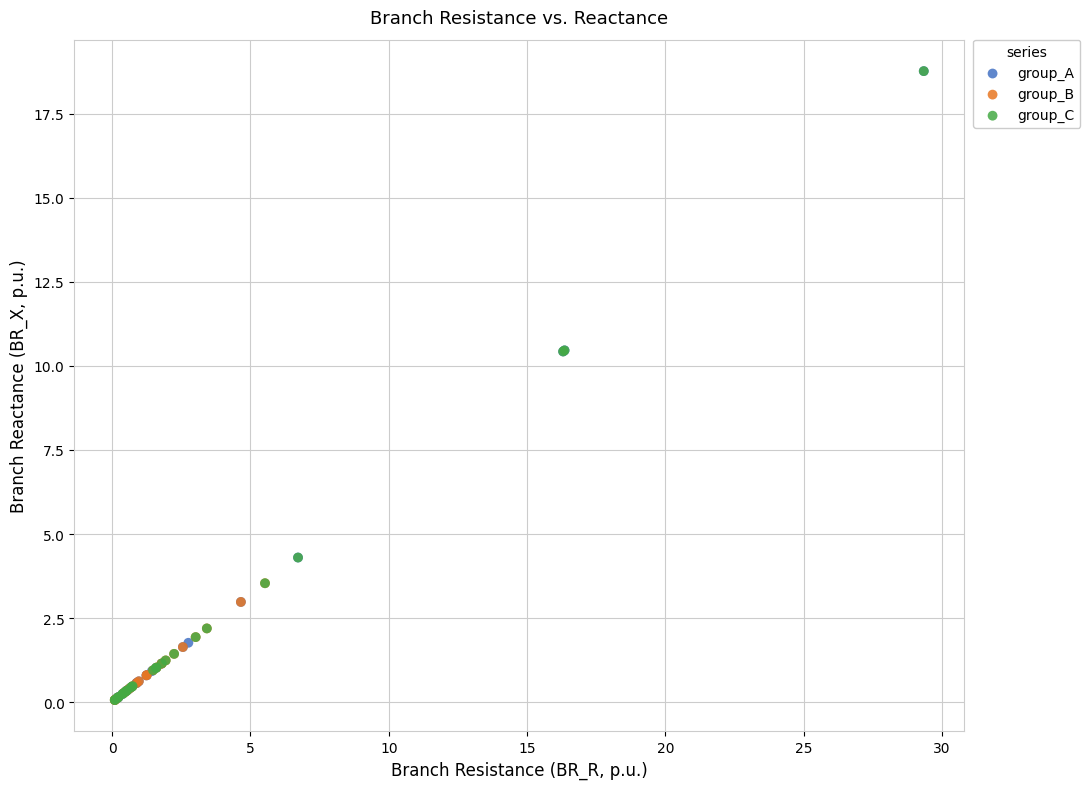

What are all the series names shown in the legend?

group_A, group_B, group_C